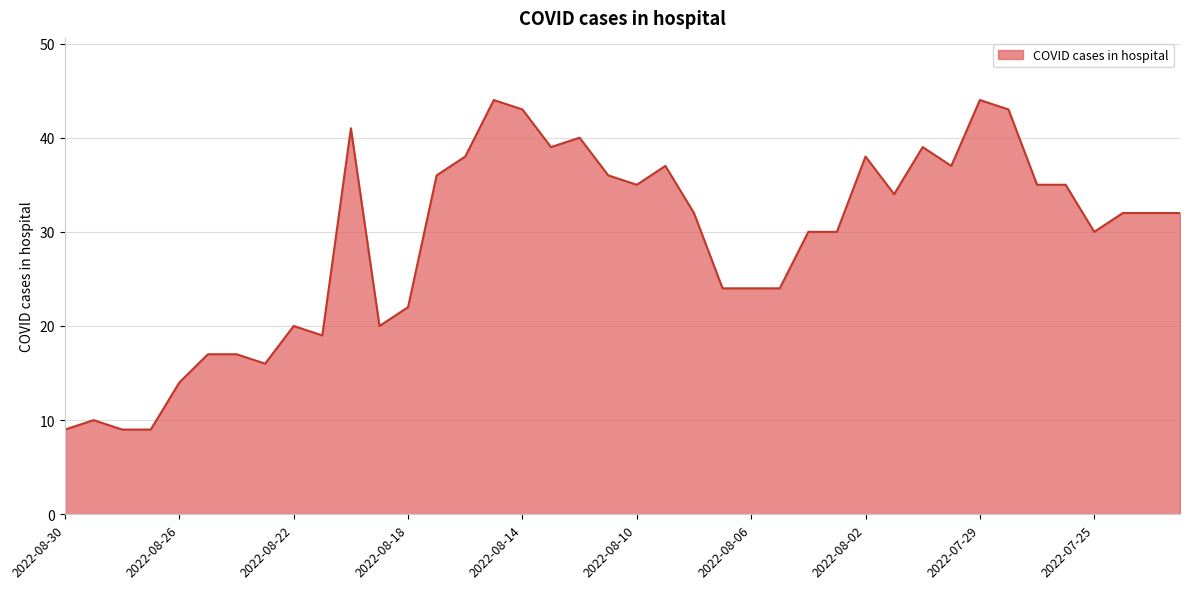

What is the maximum value shown in the chart?

44